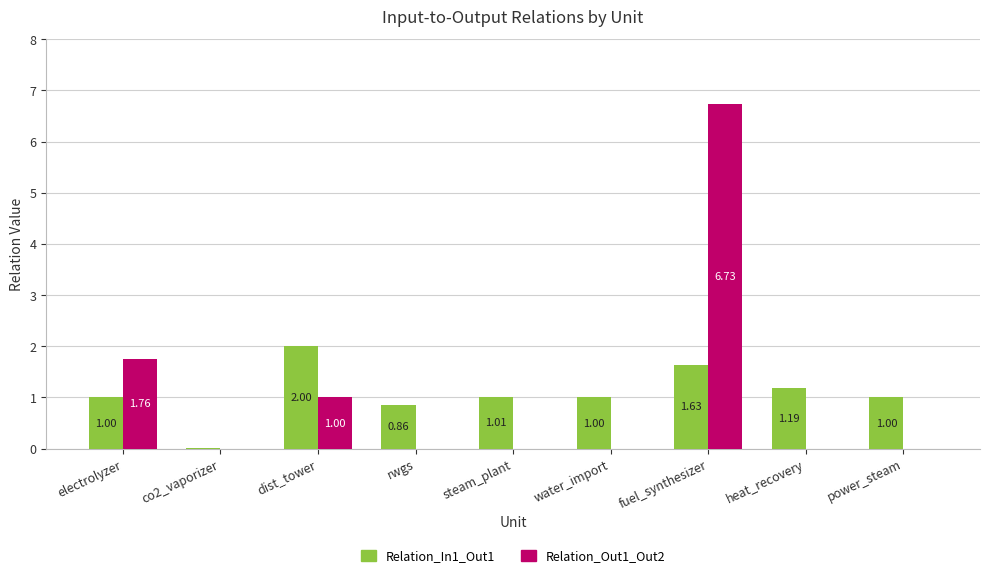

What is the total value across all series at steam_plant?

1.0